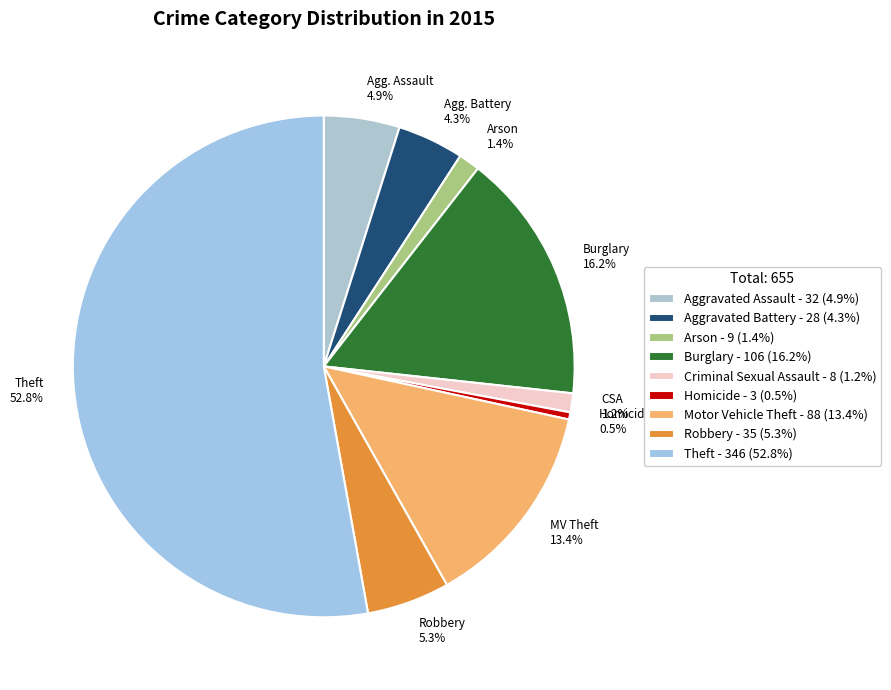

Count the number of slices in the pie.

9